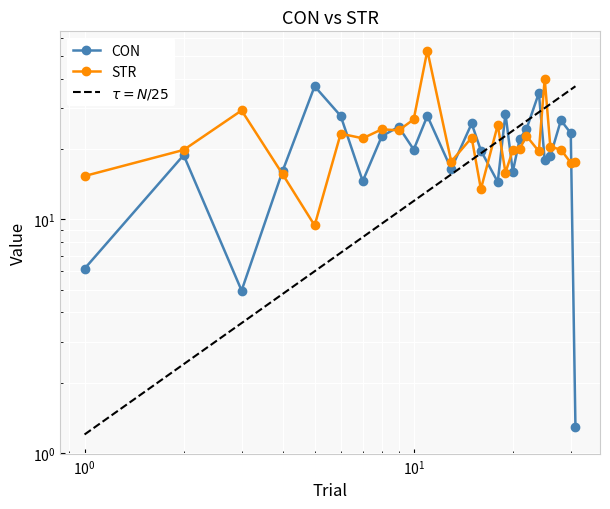

Is it true that the value at 26 is 35.6?

False